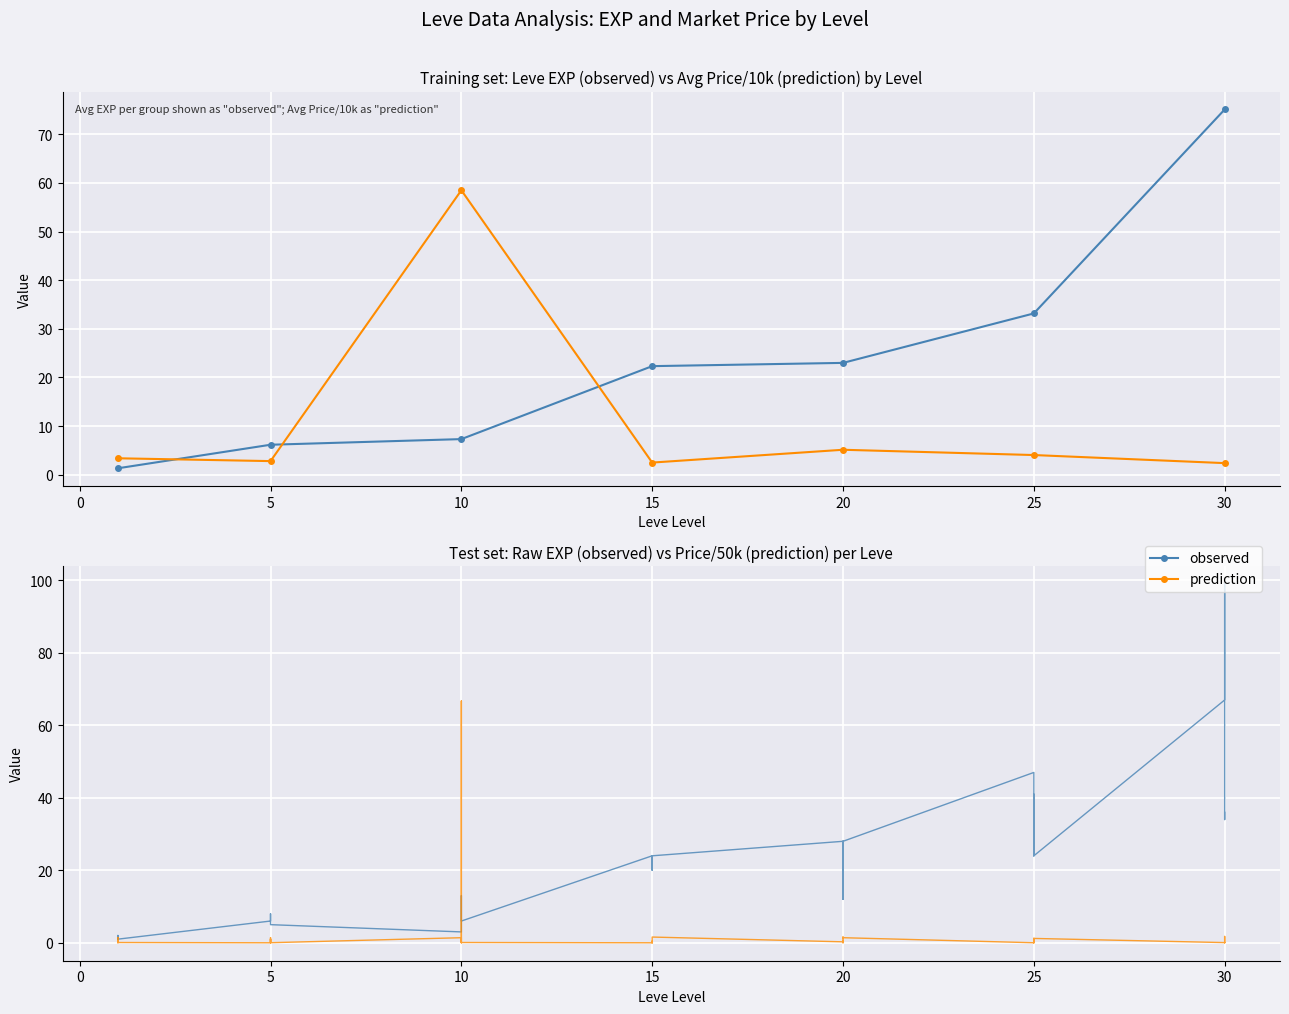

The value of observed at 30 is 51.9. True or false?

False